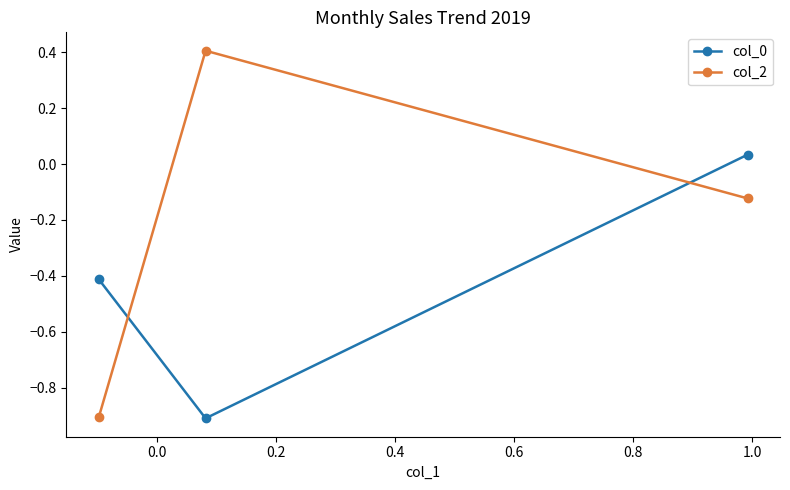

Which series has the largest range (max minus min)?

col_2